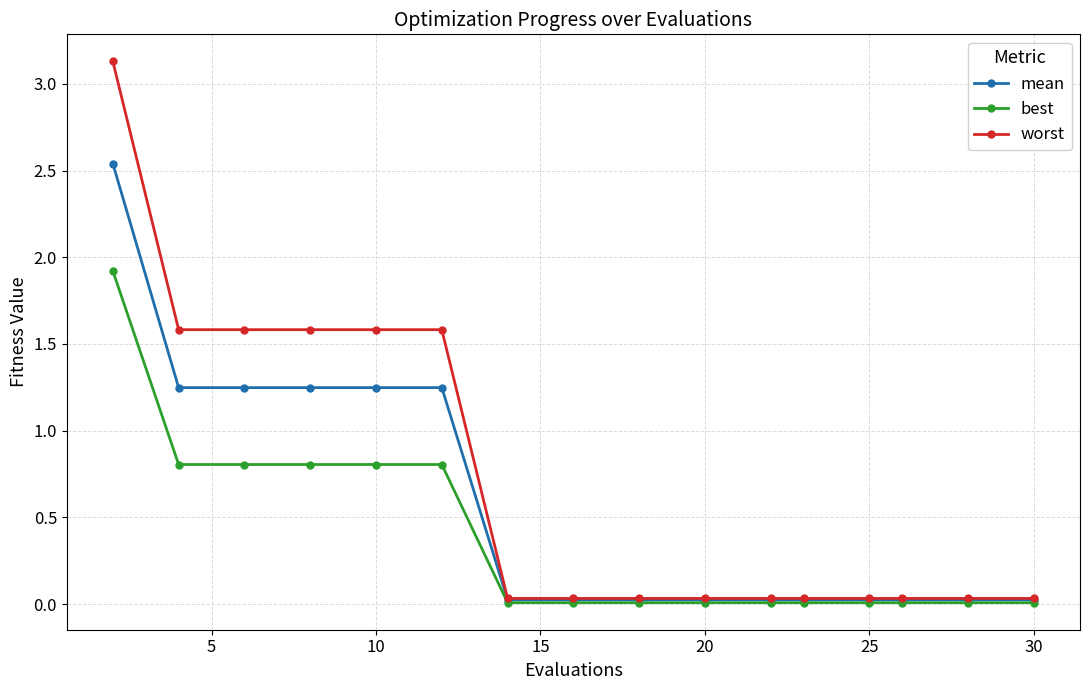

Which series has the widest spread of values?

worst